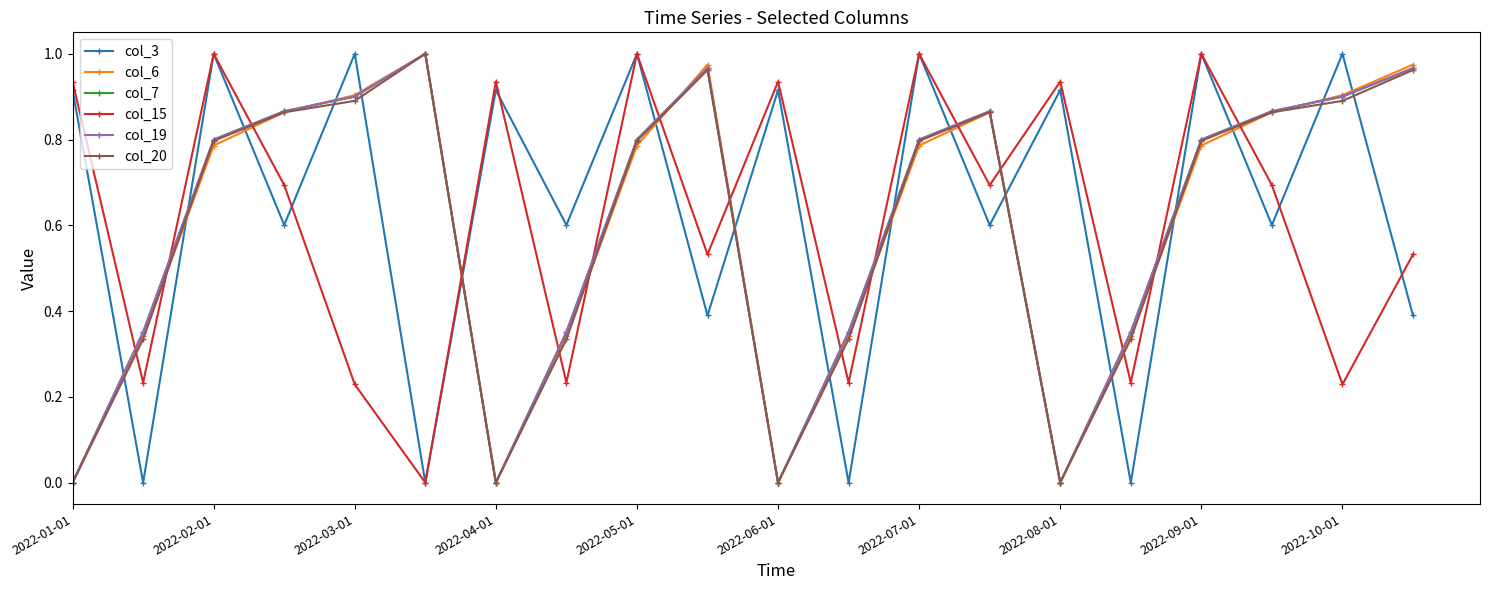

Which series ends up on top after the final intersection of col_19 and col_7?

col_19